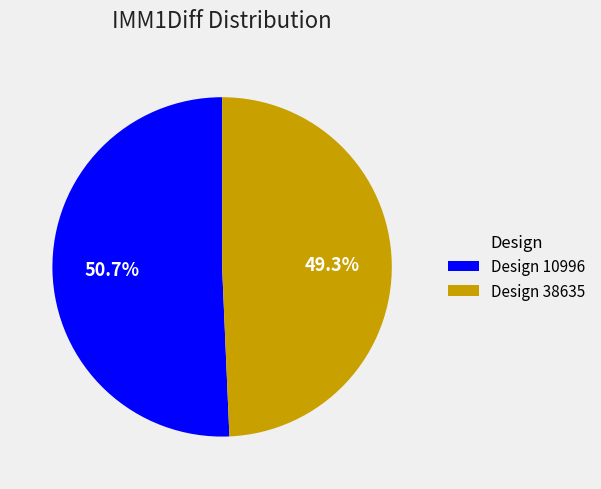

What is the total percentage of Design 38635 and Design 10996?

100.0%